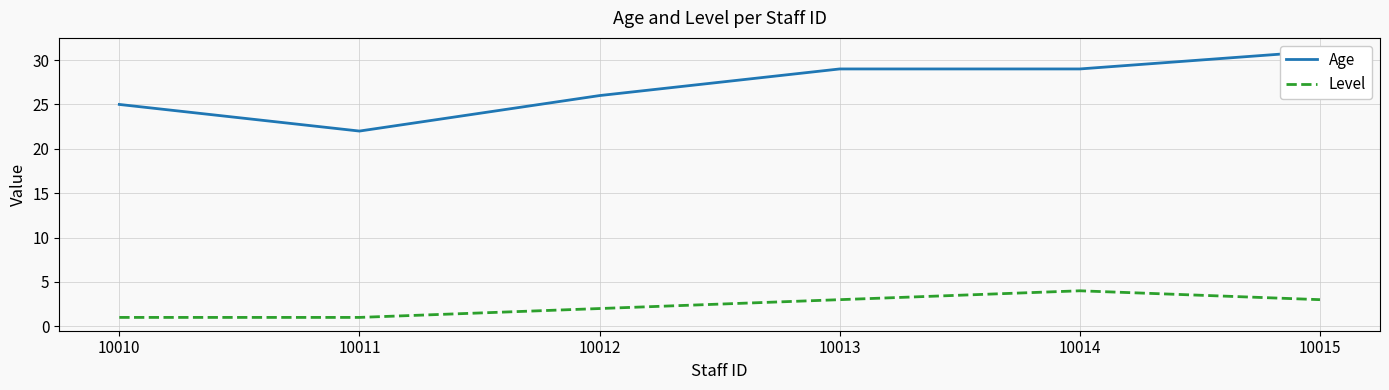

What is the difference between the highest and lowest values at 10012?

24